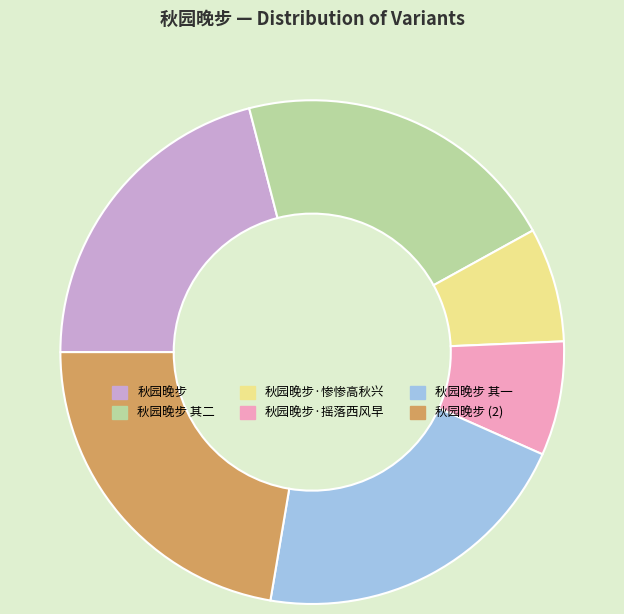

What is the largest slice in the pie chart?

秋园晚步 (2)